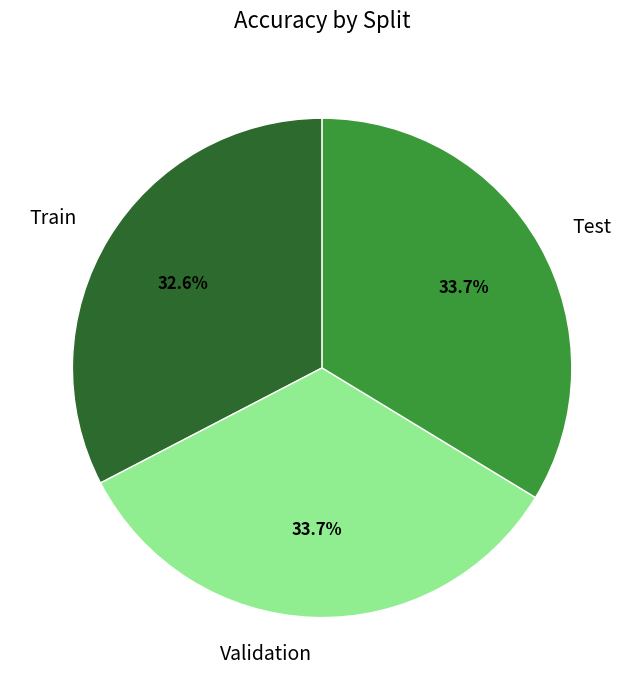

Is there any slice that represents more than half of the pie?

No